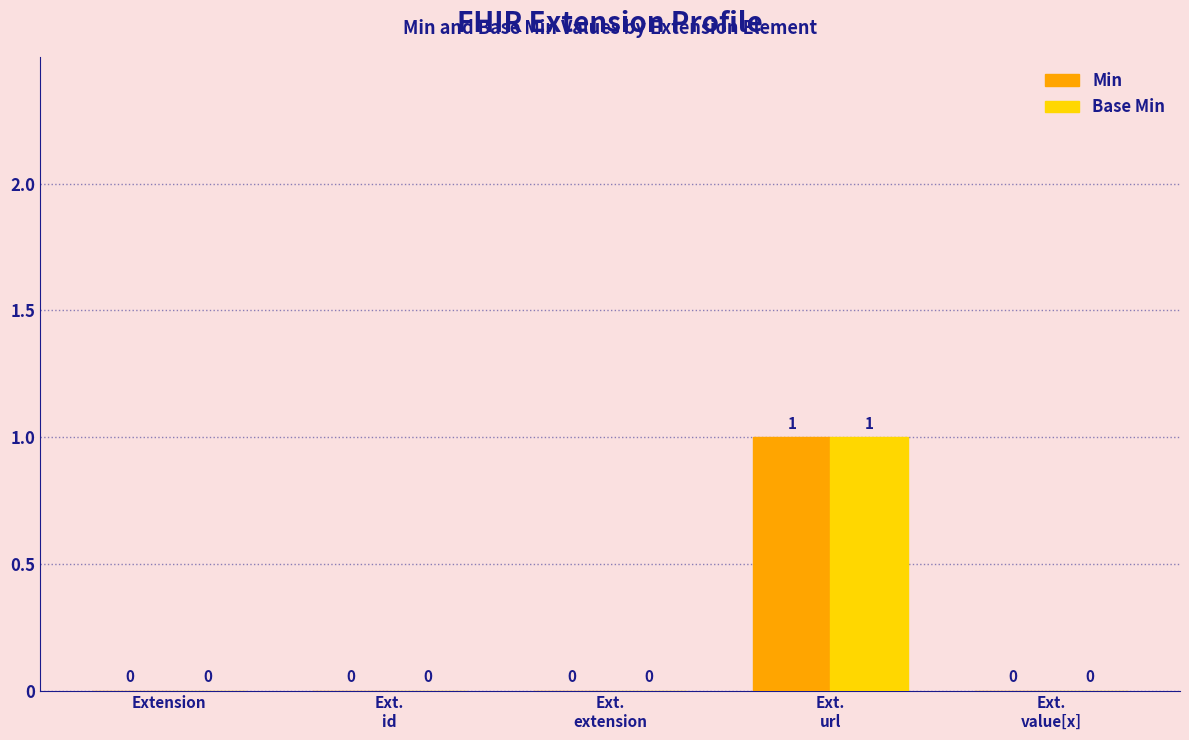

Count the number of data series in this chart.

2